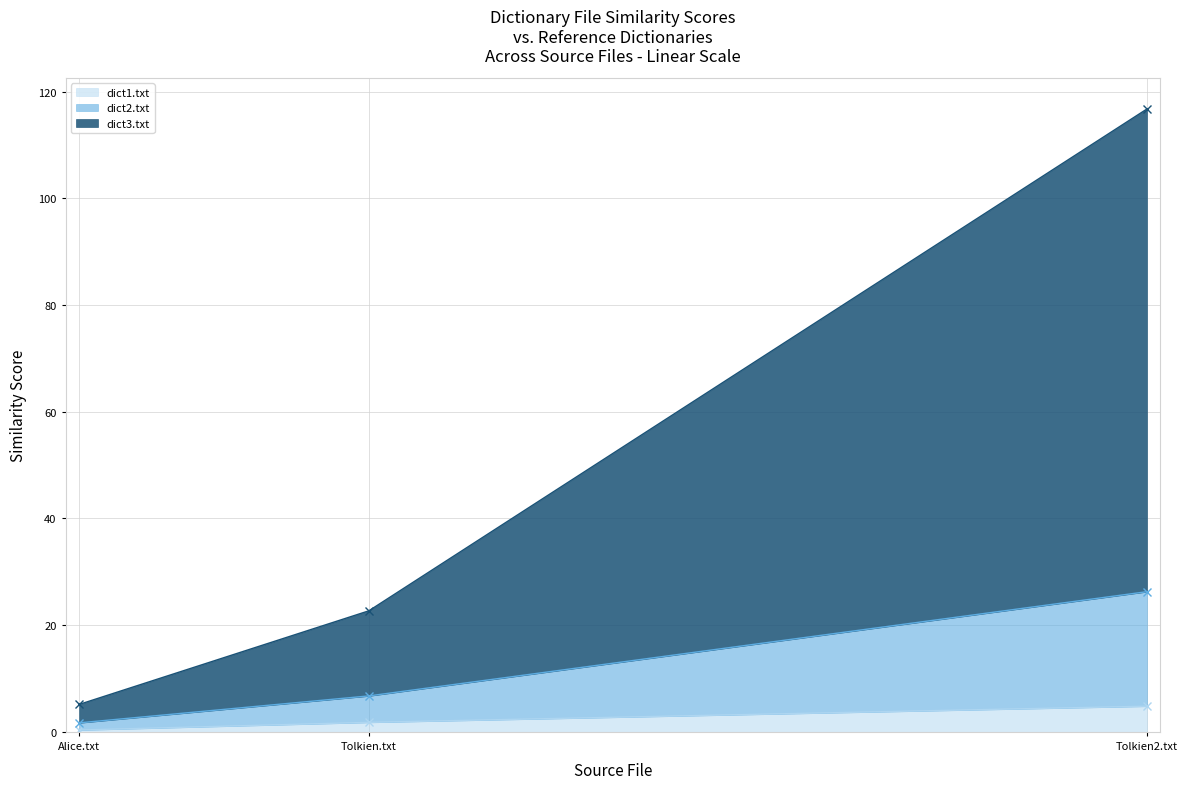

How many values in the dict1.txt series exceed 1?

2